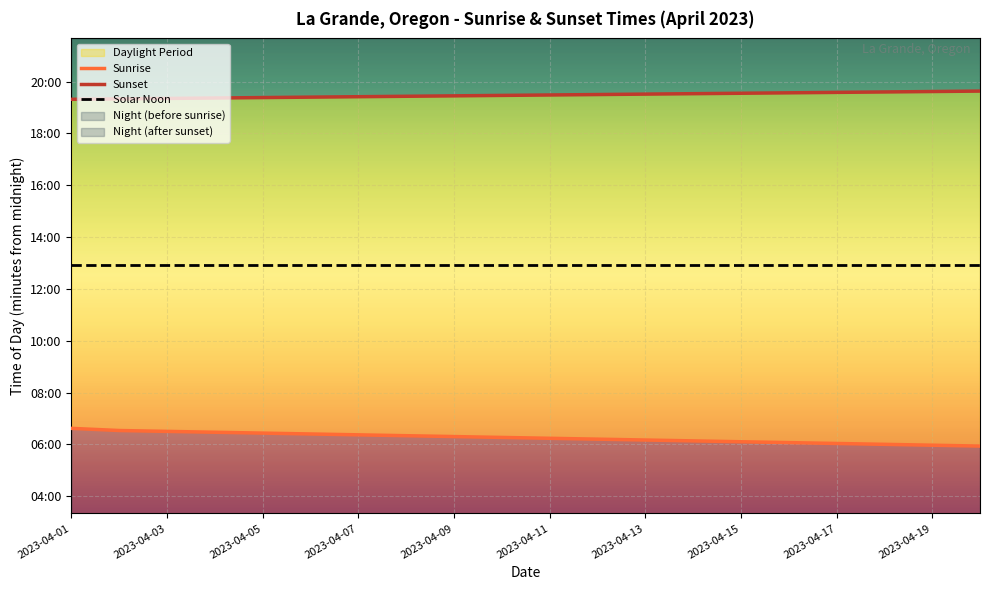

The value of Solar Noon at 2023-04-11 is 776. True or false?

True